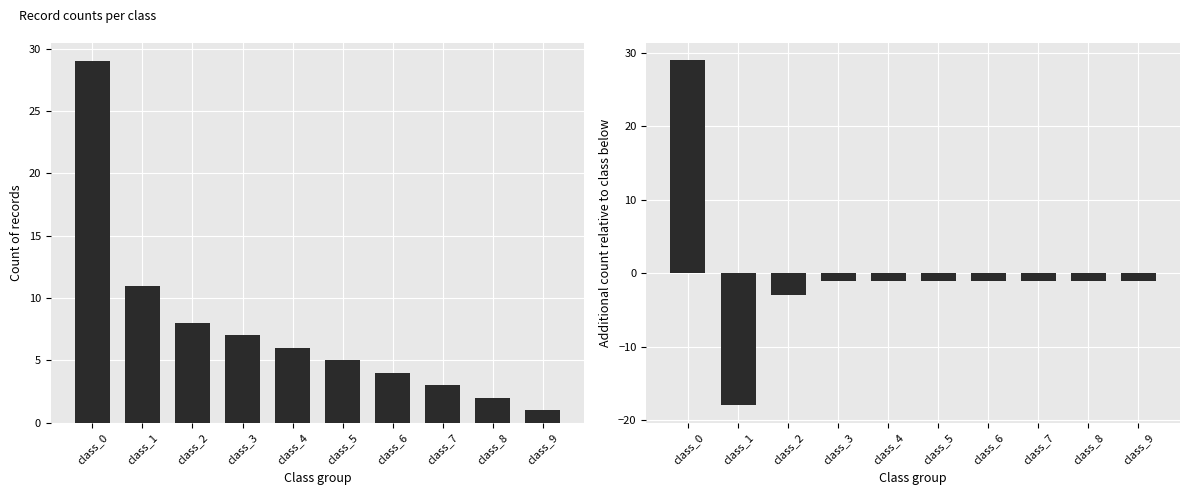

Between class_4 and class_5, which is larger?

class_4